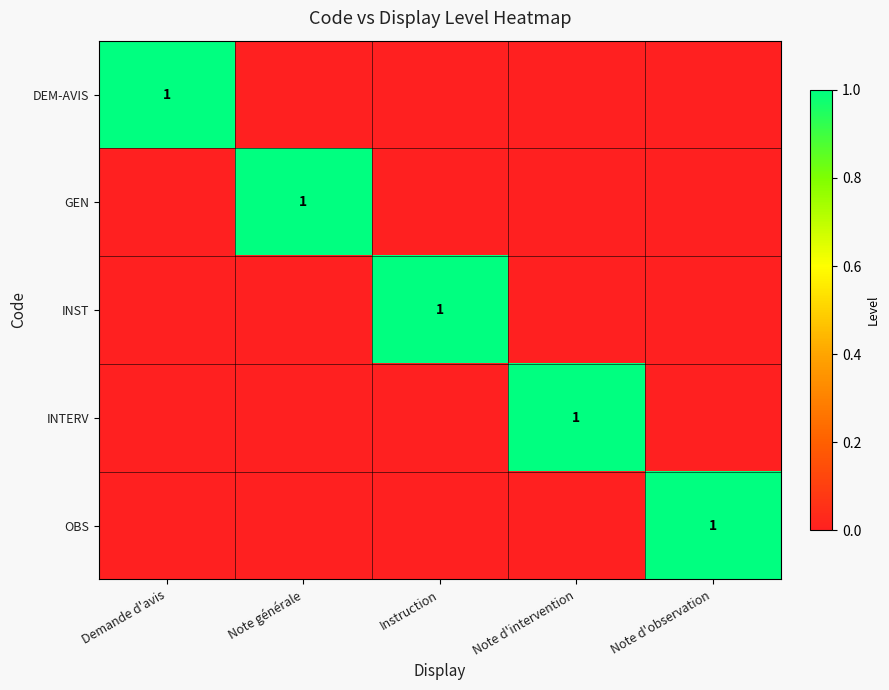

True or false: INTERV has a value of 1 at Note d'intervention.

True